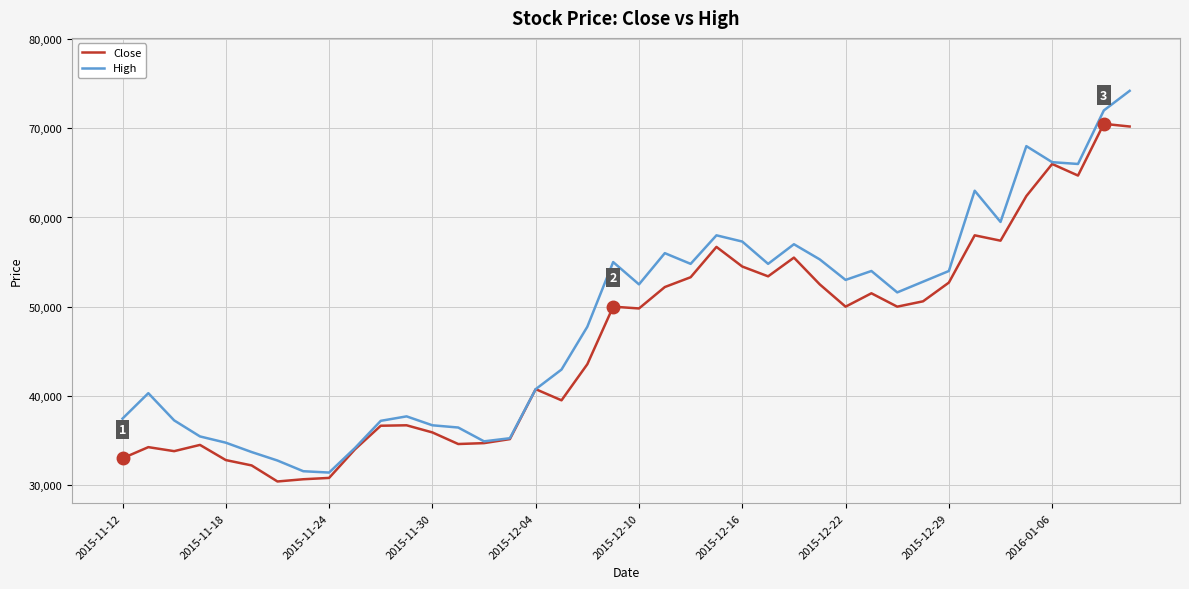

Which series has the largest total across all categories?

High